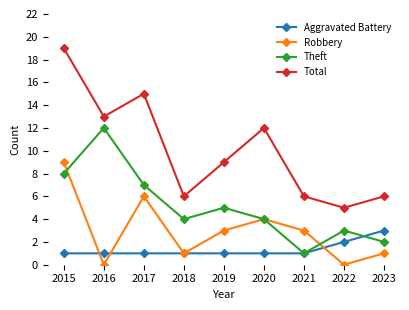

True or false: Robbery and Total intersect in this chart.

False